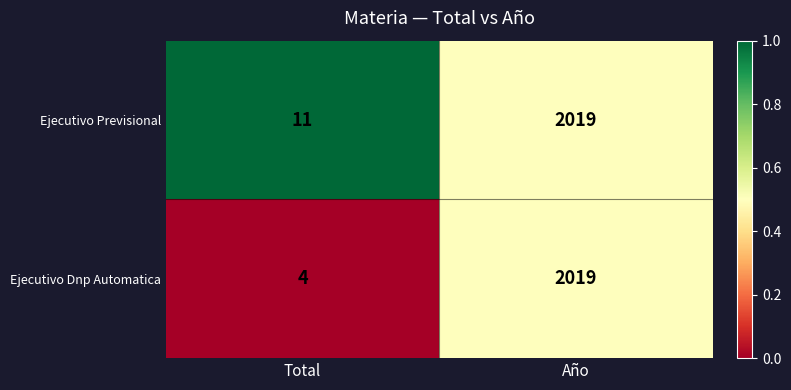

At Total, list the series in order from smallest to largest.

Ejecutivo Dnp Automatica, Ejecutivo Previsional